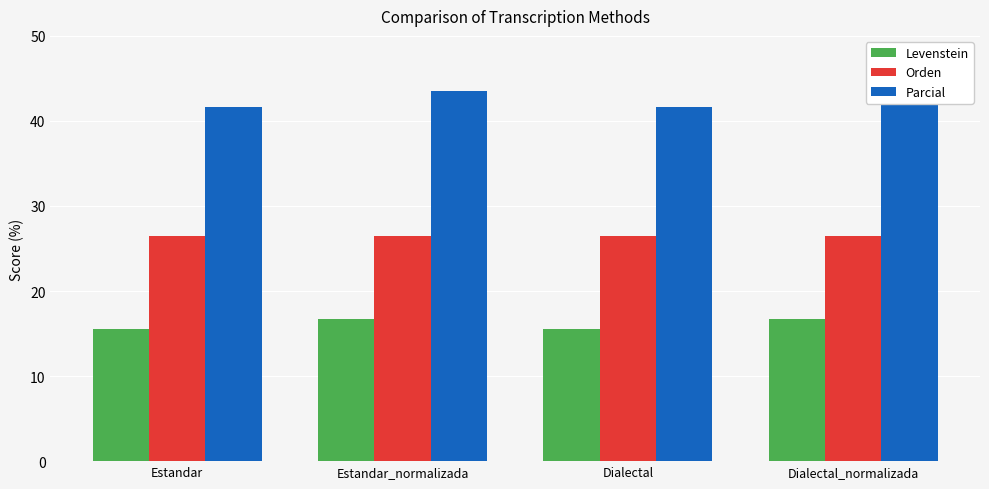

At which category does the chart reach its minimum across all series?

Estandar